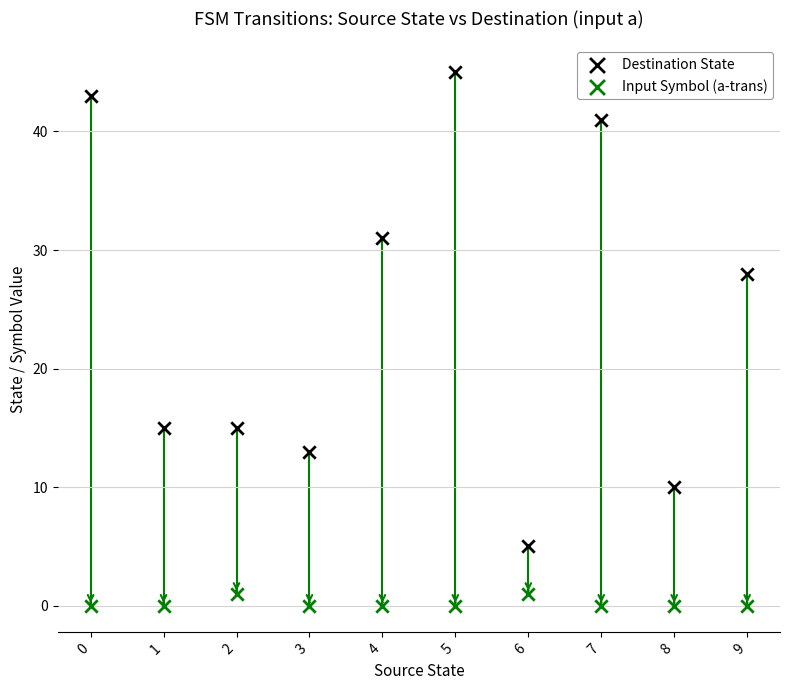

Across all data points, what is the range of Y values (max minus min)?

45